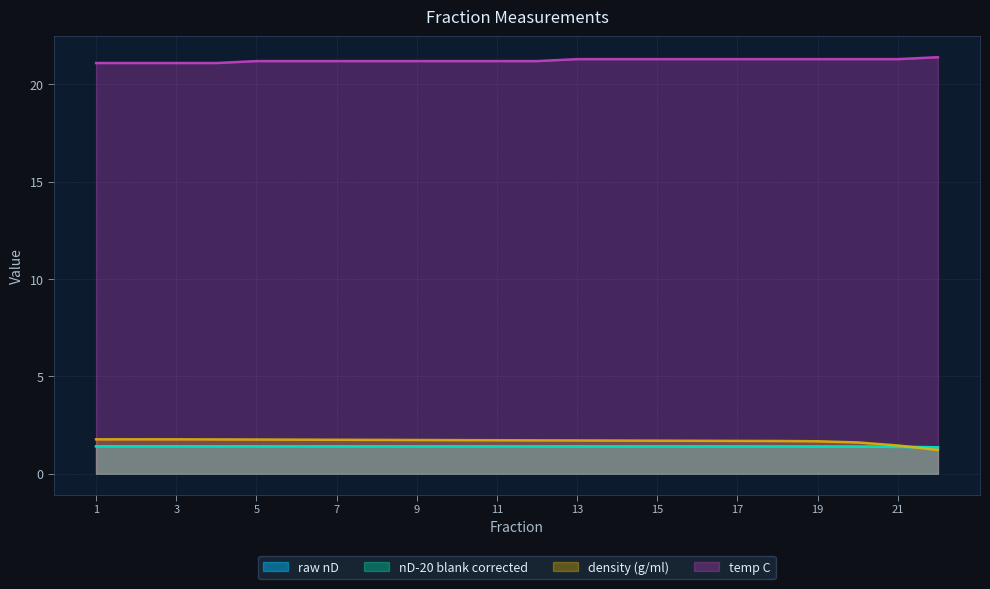

What is the value of the raw nD point at the 12th from the left?

1.4